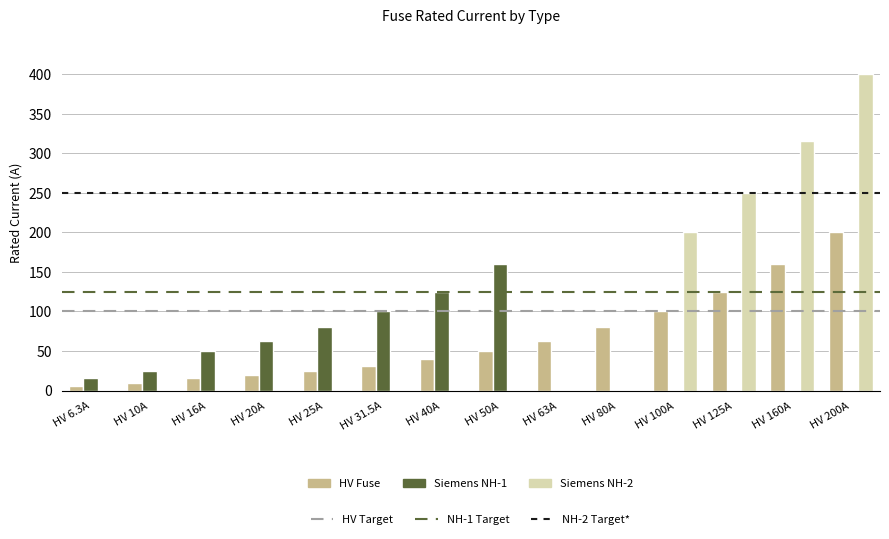

Which label corresponds to the largest value in the chart?

HV 200A